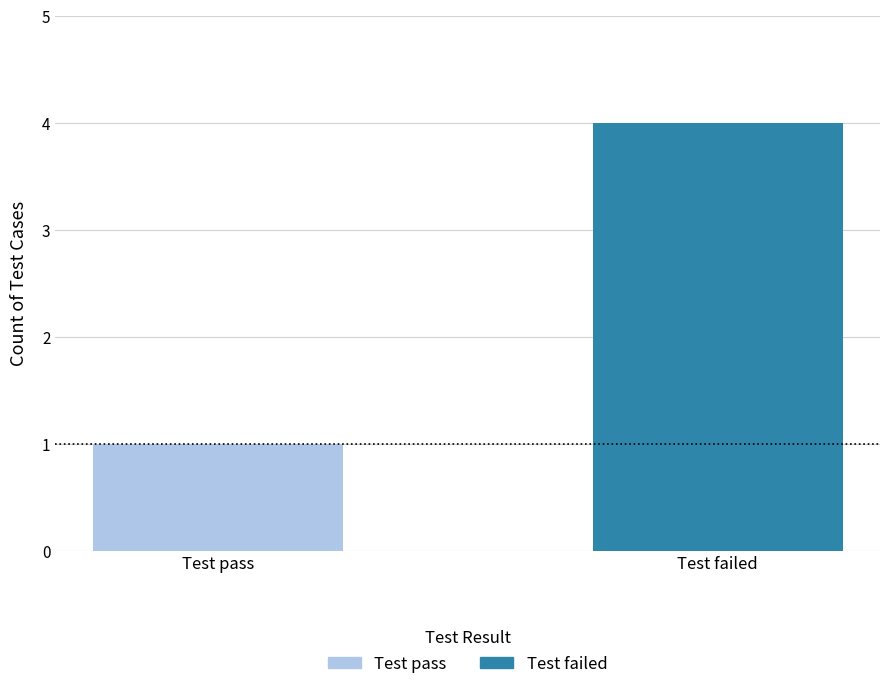

Are the bars grouped side by side (vs. stacked)?

No